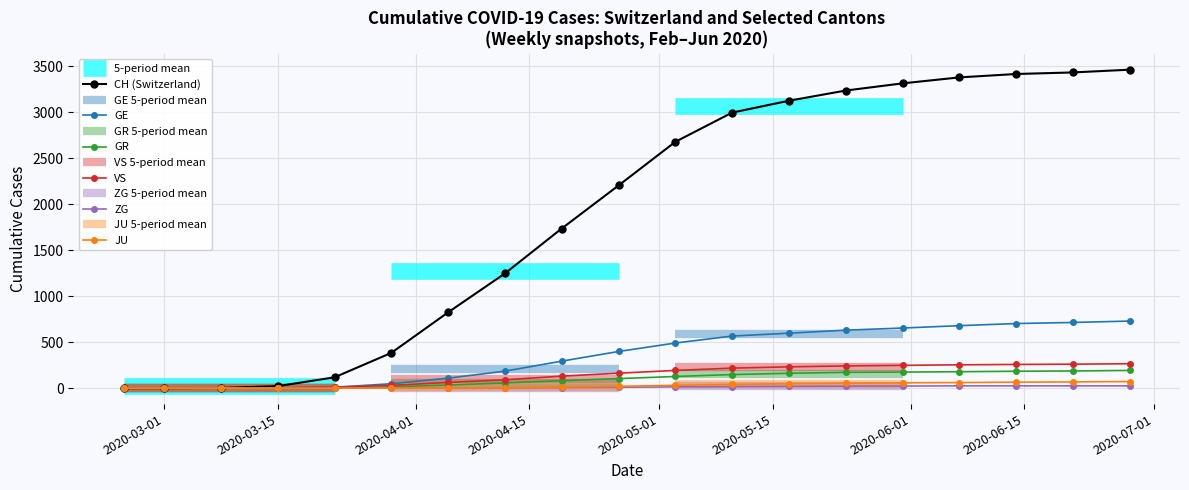

The value of CH (Switzerland) at 2020-03-01 is 0. True or false?

True